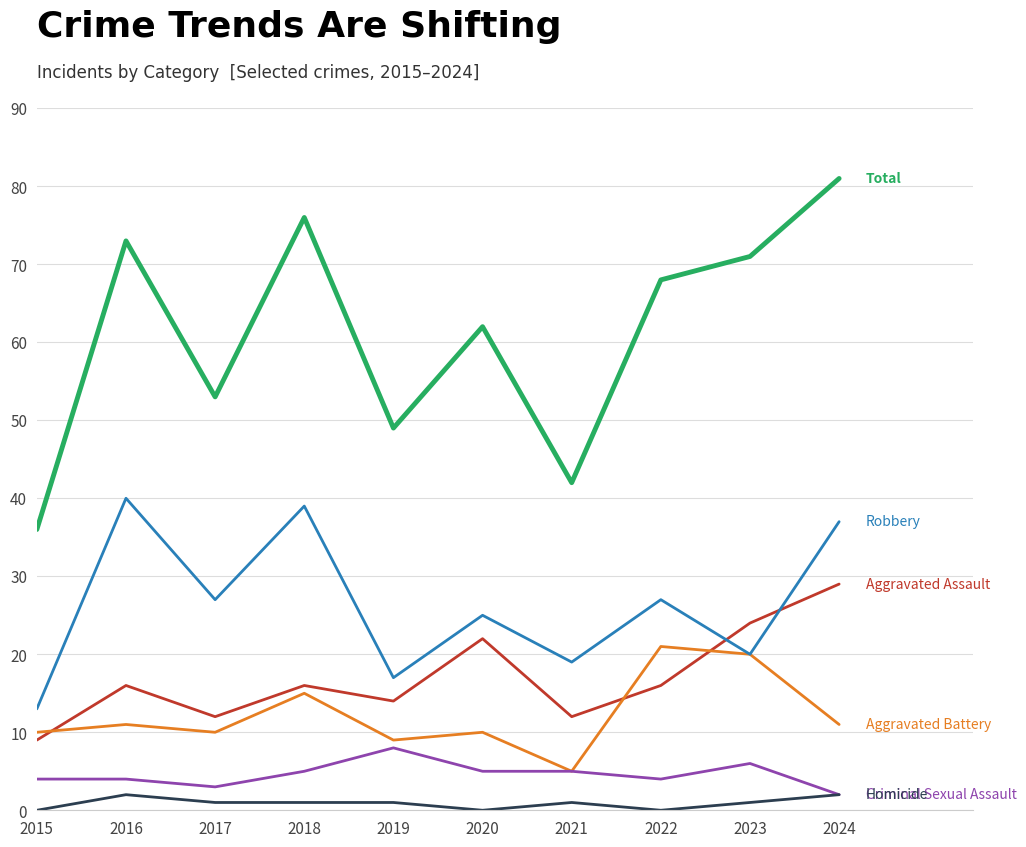

Which category has the highest value across all series?

2024